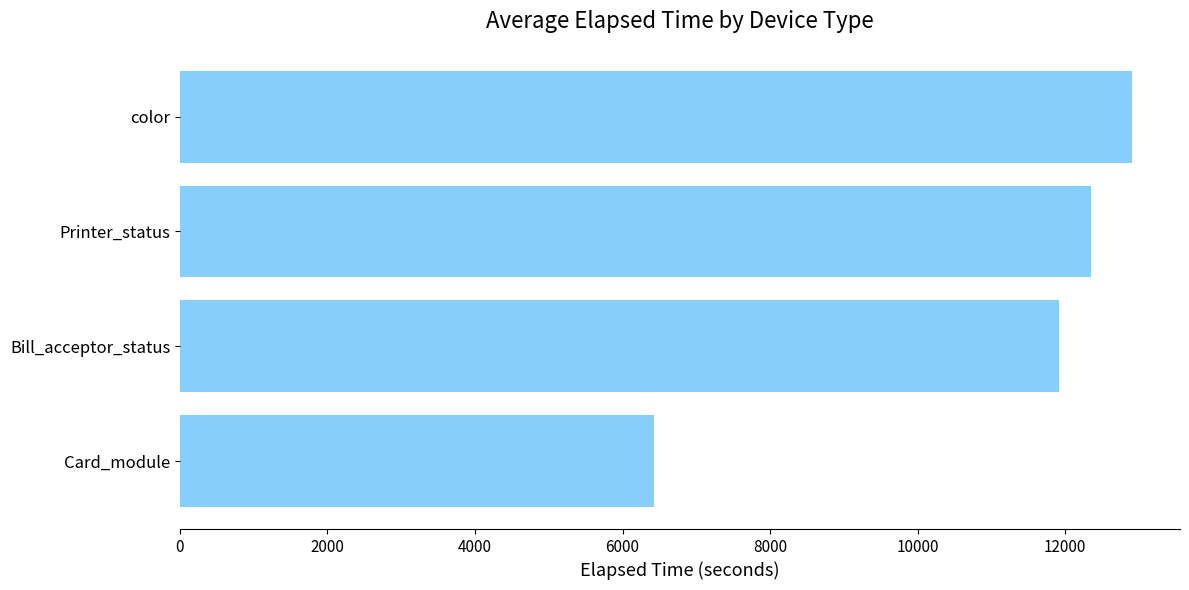

Reading top to bottom, list all the values displayed in this chart.

color=12912.2	Printer_status=12356.0	Bill_acceptor_status=11920.0	Card_module=6427.0